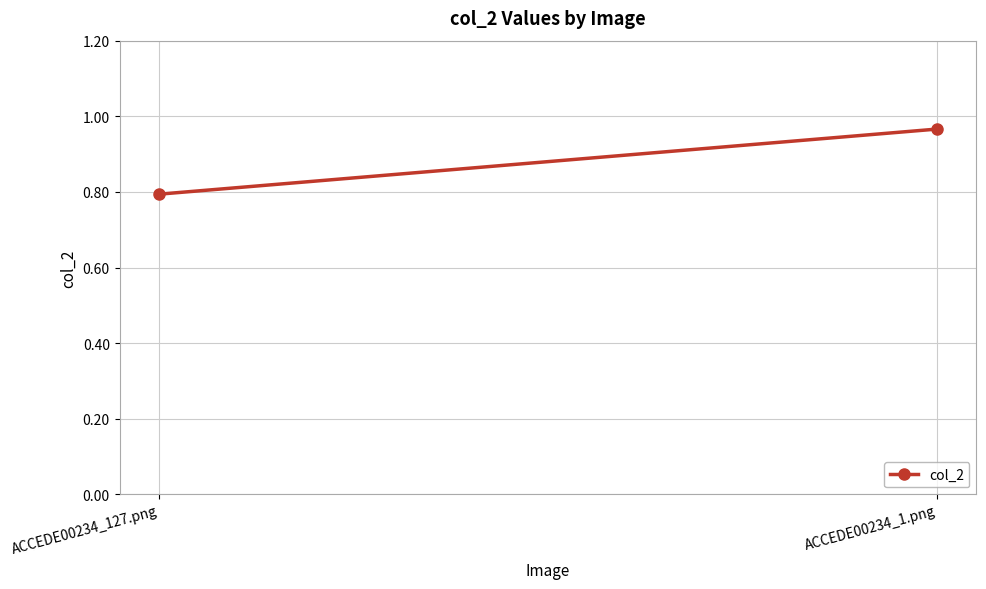

Which label corresponds to the largest value in the chart?

ACCEDE00234_1.png